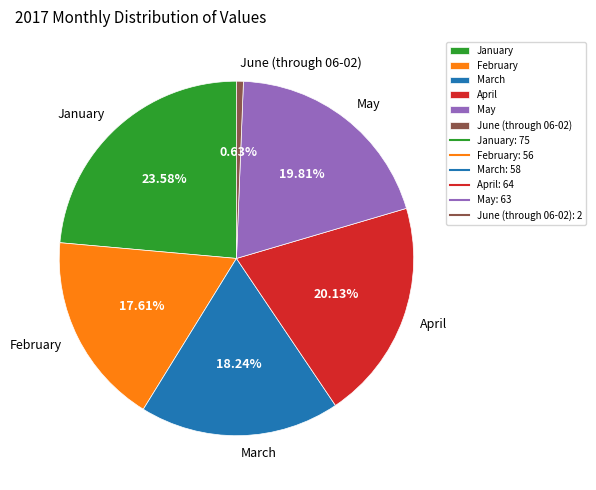

What percentage do March and June (through 06-02) together represent?

18.9%